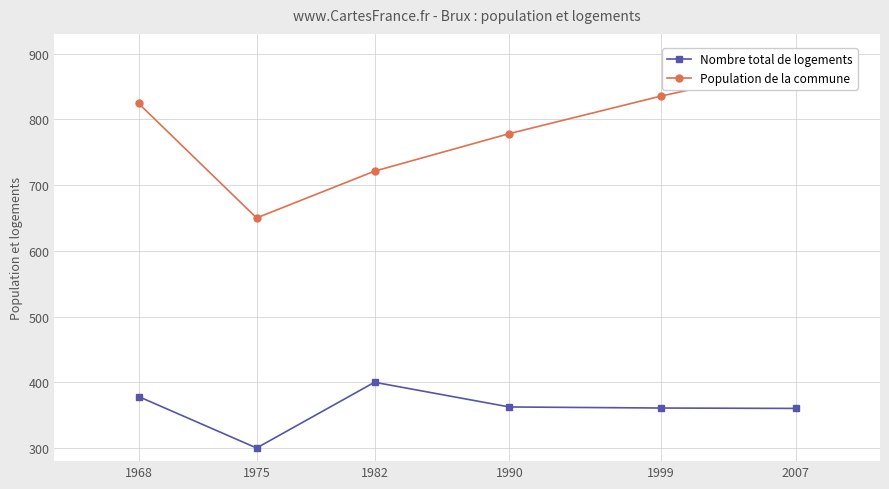

How many lines are shown in the chart?

2